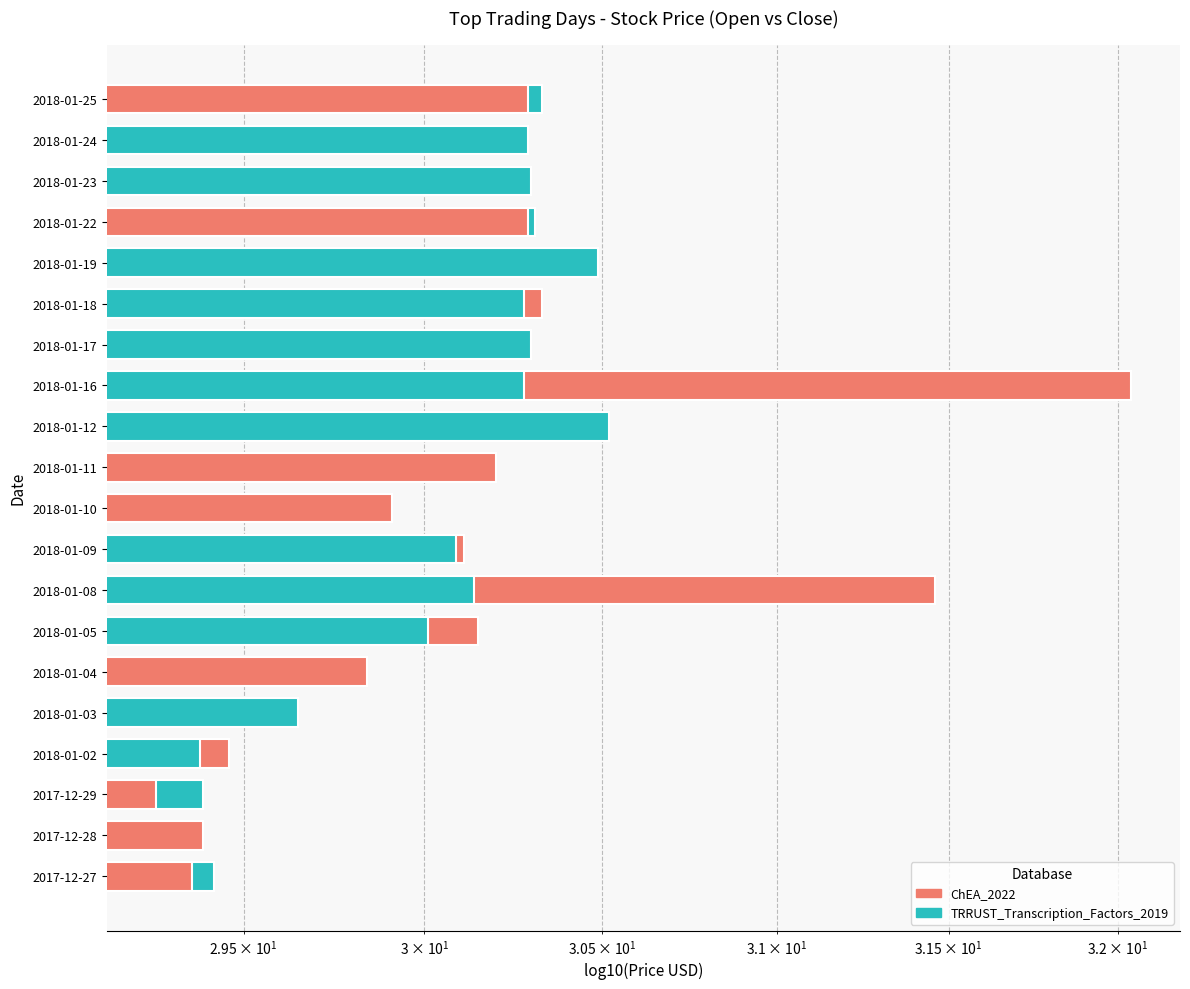

What is the approximate value of TRRUST_Transcription_Factors_2019 at 2018-01-19?

30.5